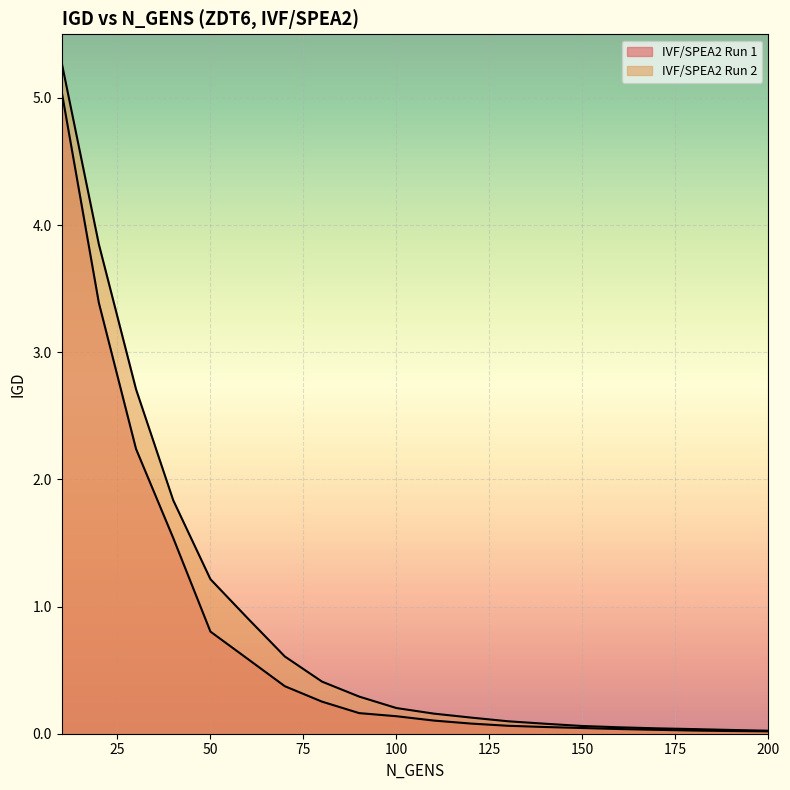

Which series has the widest spread of values?

IVF/SPEA2 Run 2